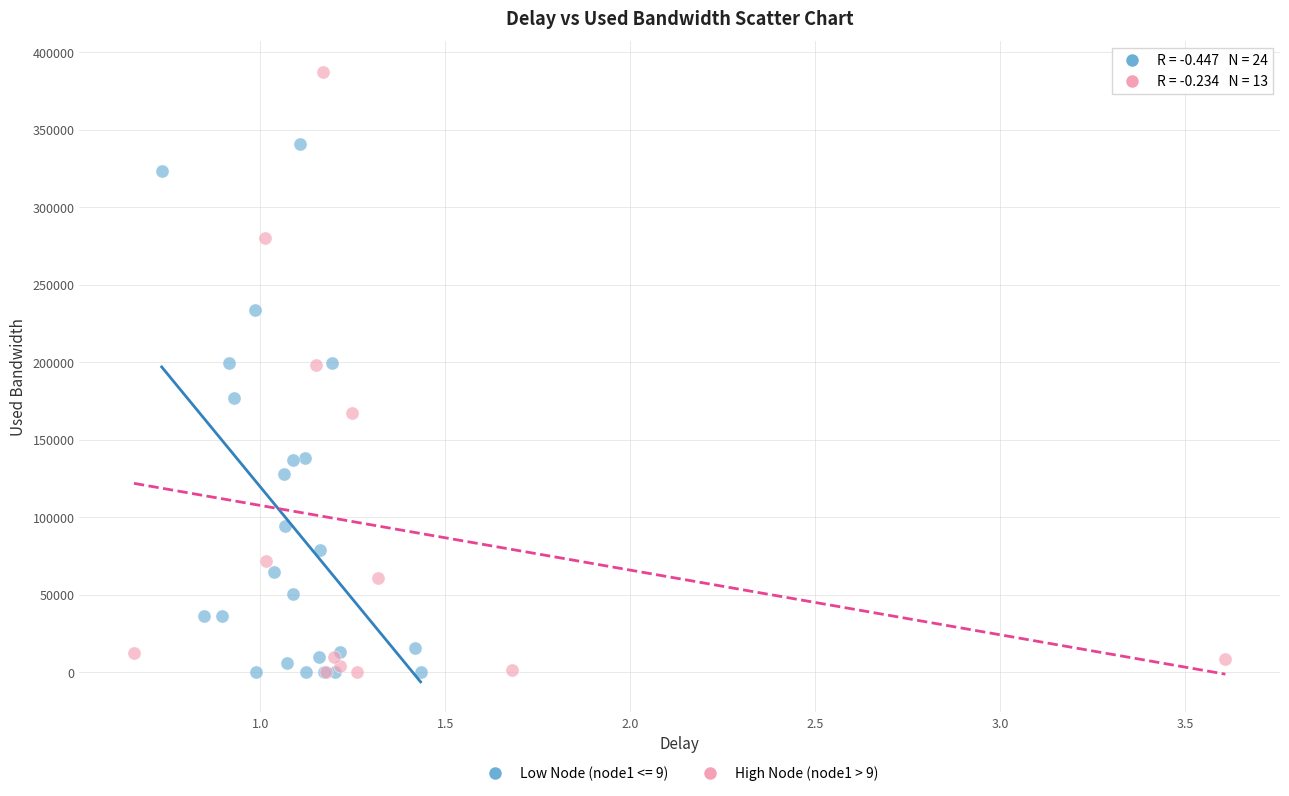

Which series contains the highest Y value?

High Node (node1 > 9)